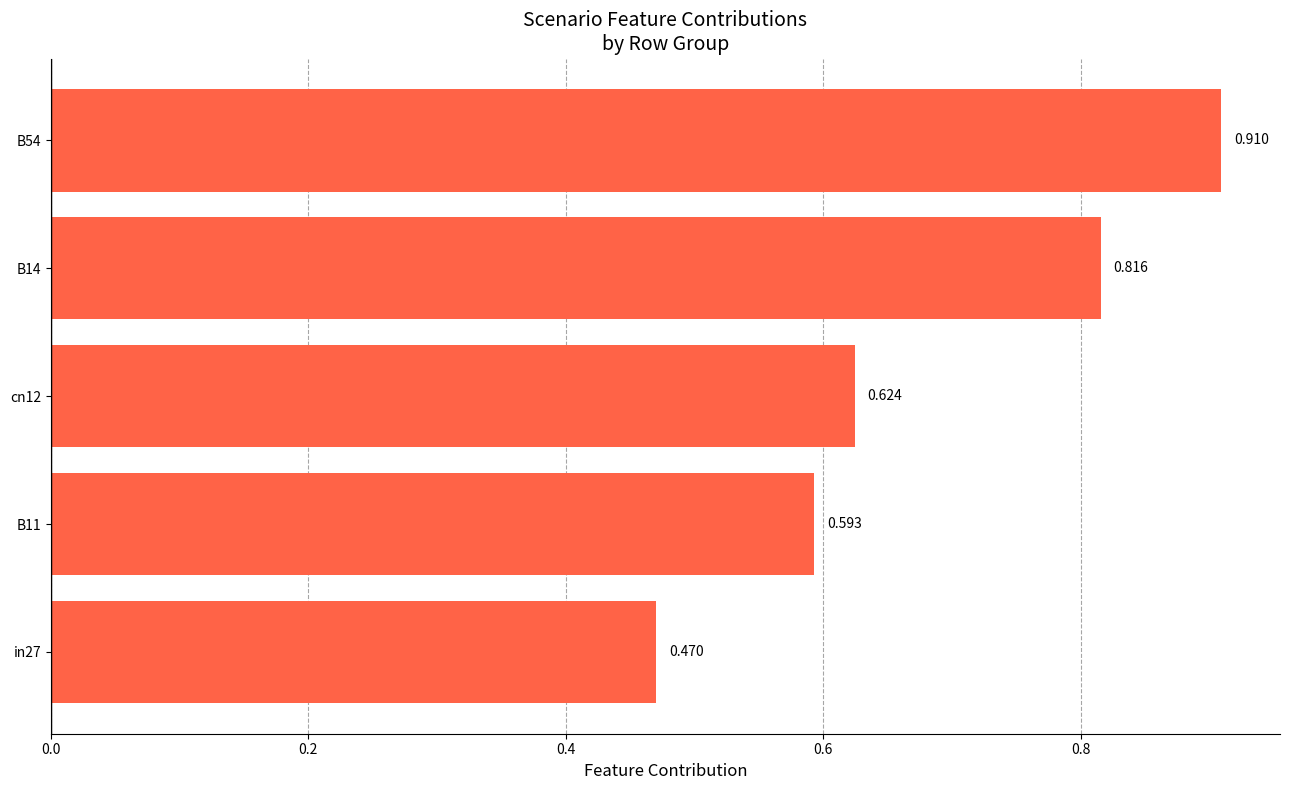

What is the smallest value displayed?

0.5